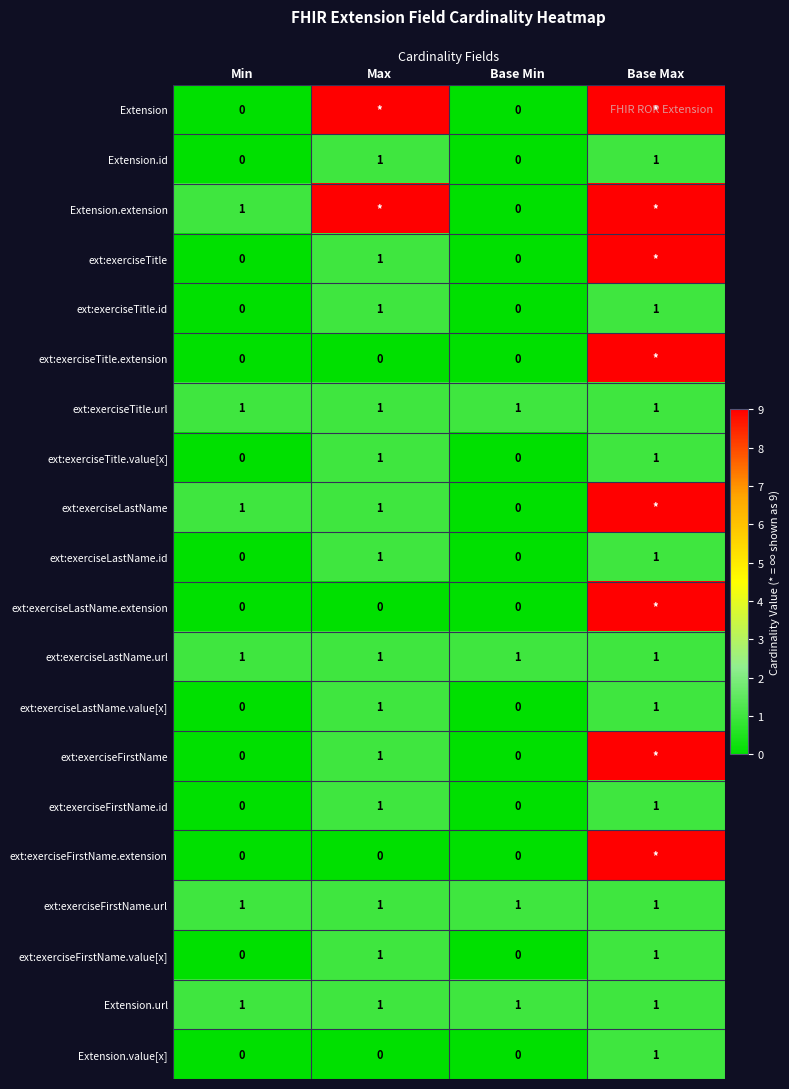

Is the value of ext:exerciseLastName.url at Base Max greater than the value of Extension.extension at Base Min?

Yes